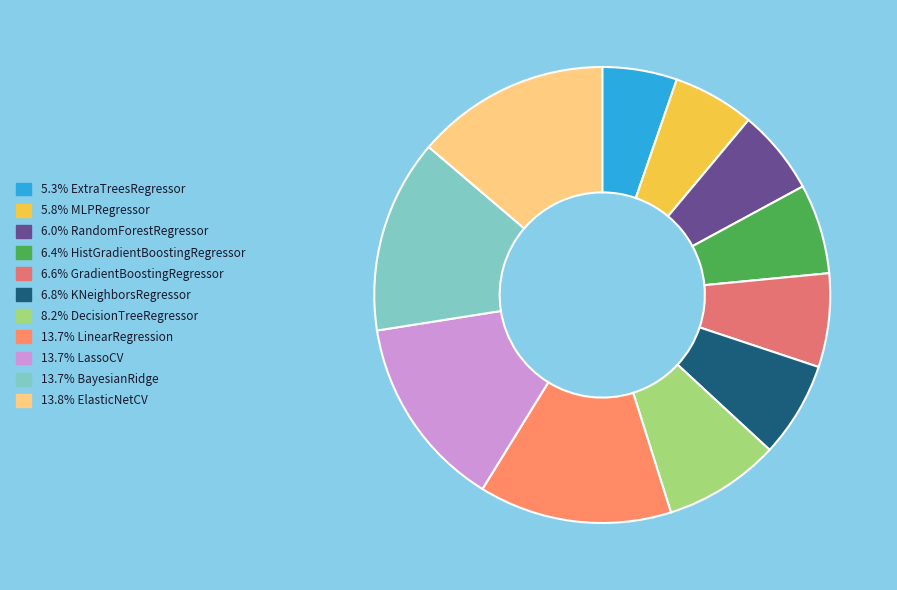

Is there any slice that represents more than half of the pie?

No